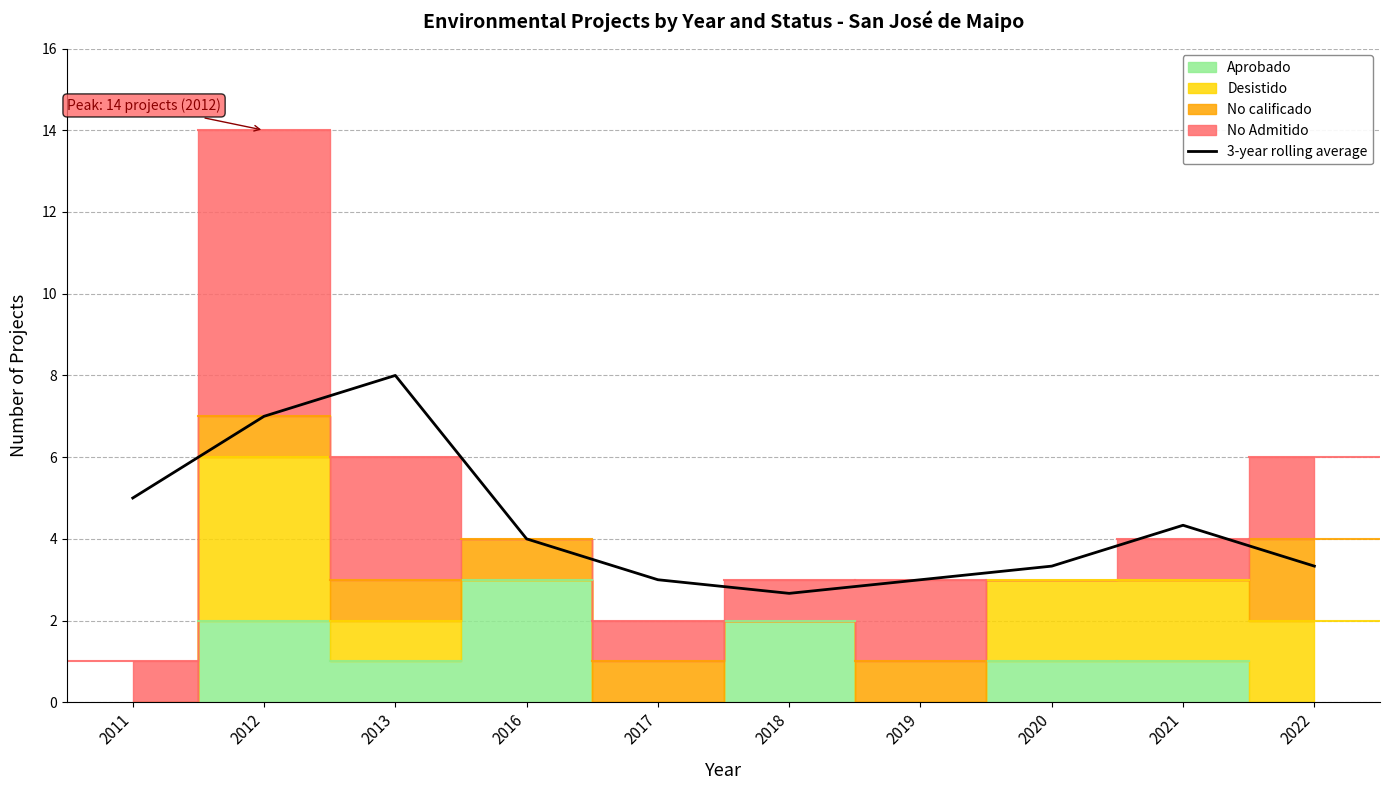

Reading right to left, what are all the values shown in this chart?

2022=3.3	2021=4.3	2020=3.3	2019=3.0	2018=2.7	2017=3.0	2016=4.0	2013=8.0	2012=7.0	2011=5.0